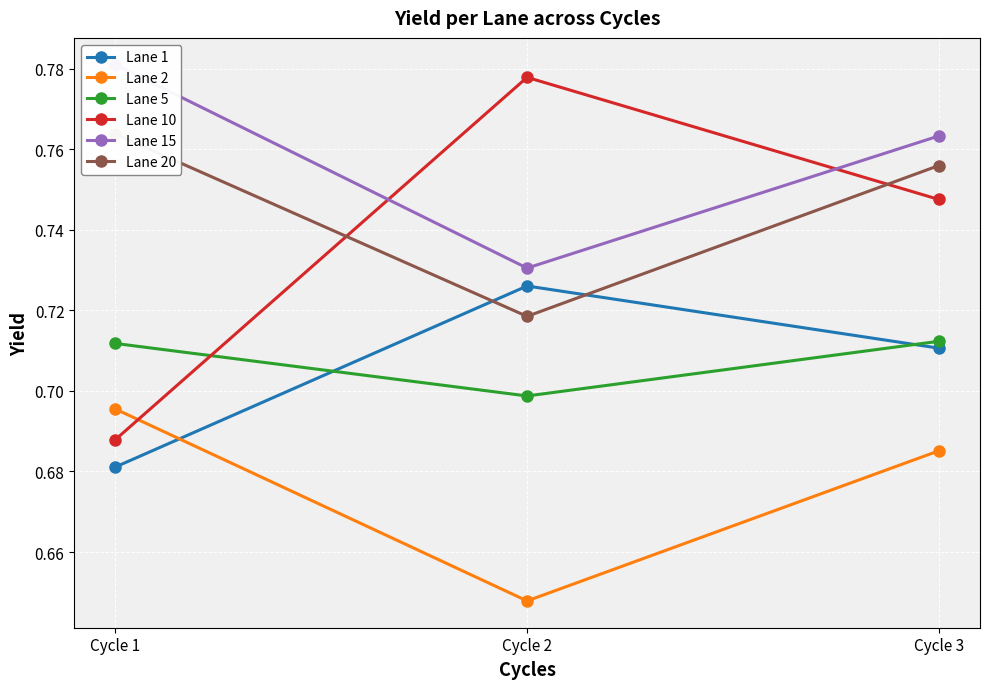

What is the sum of all Lane 20 values?

2.2